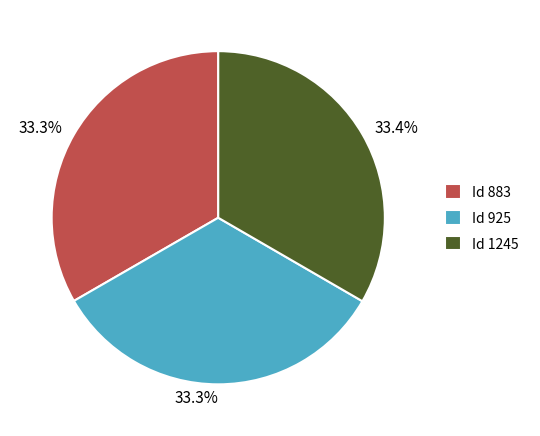

Is there any slice that represents more than half of the pie?

No